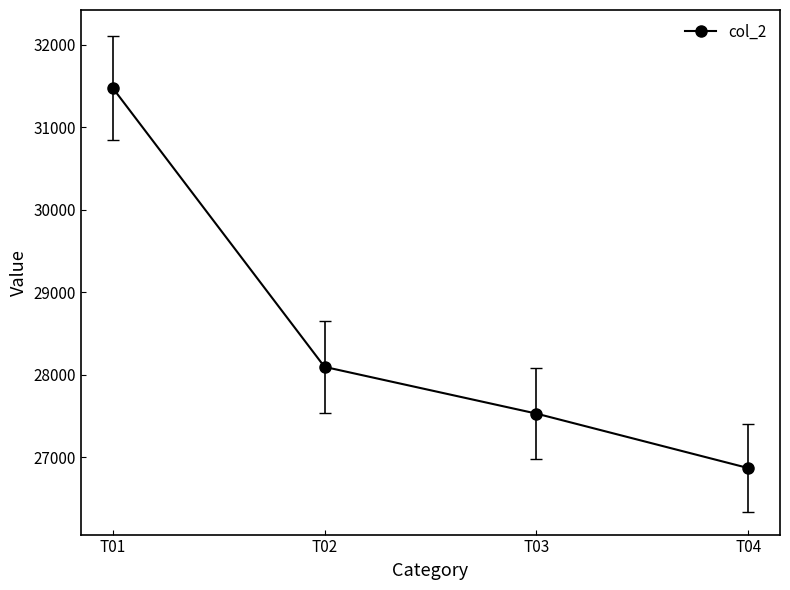

What is the average value?

28492